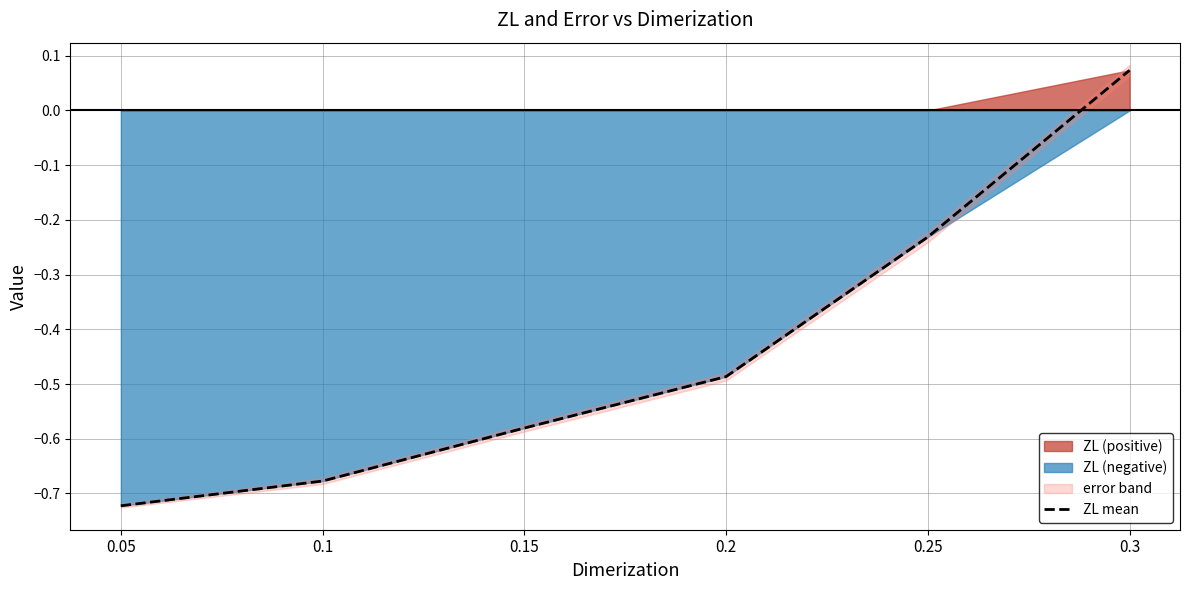

True or false: the data has more than 0 interior local peaks.

False